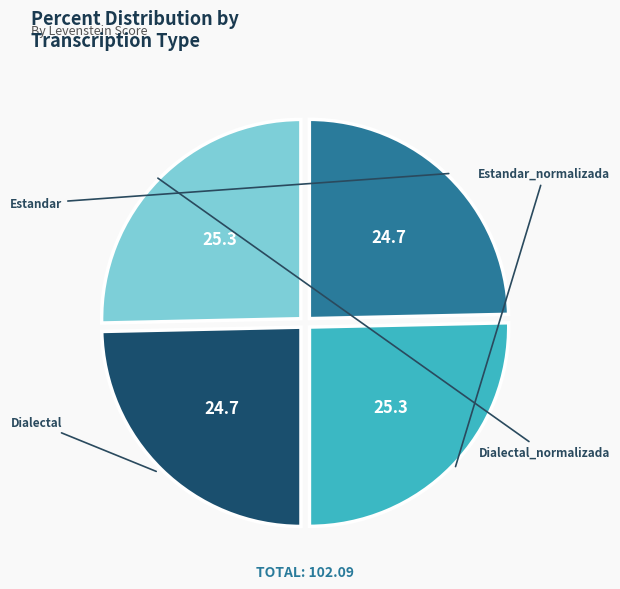

The Dialectal_normalizada slice represents 25% of the pie. True or false?

True